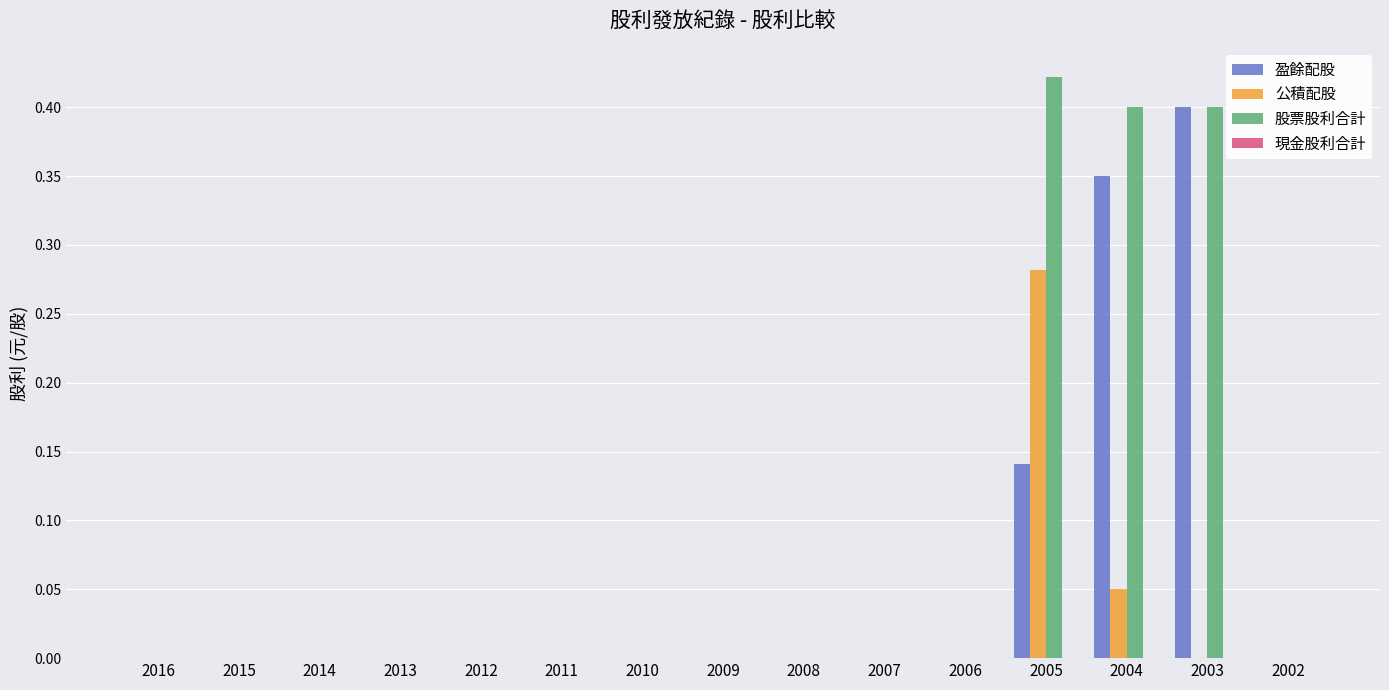

Count the number of categories in the chart.

15